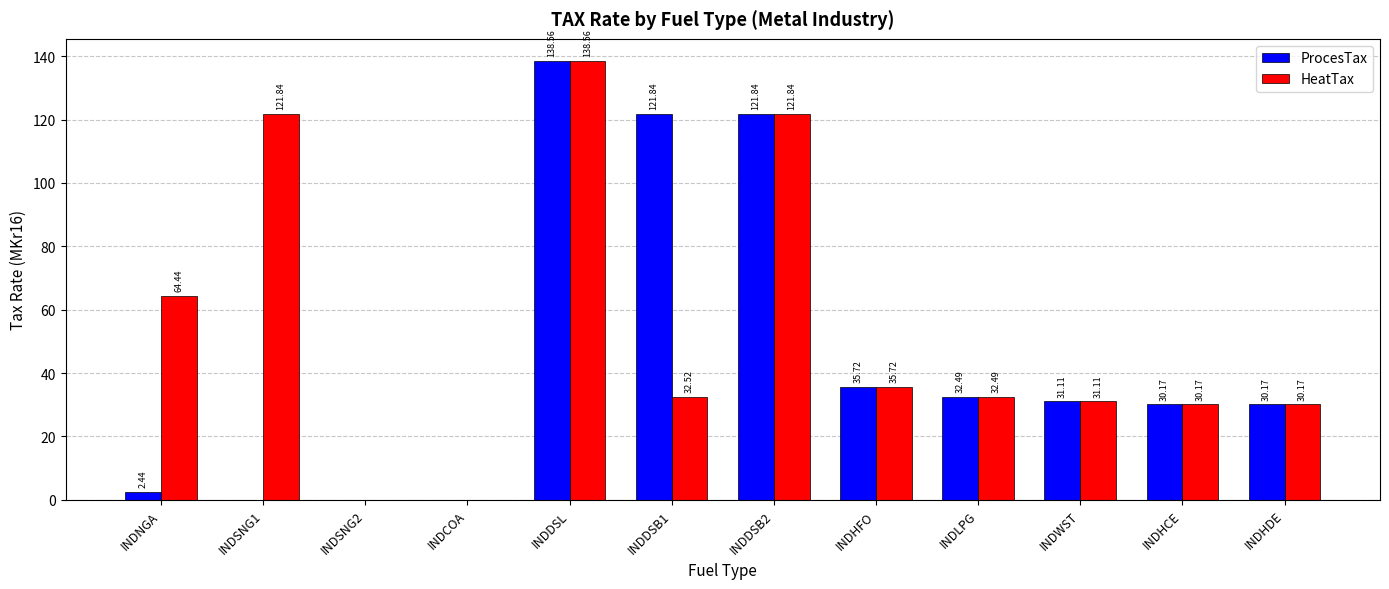

Is it true that ProcesTax equals 43.9 at INDHCE?

False